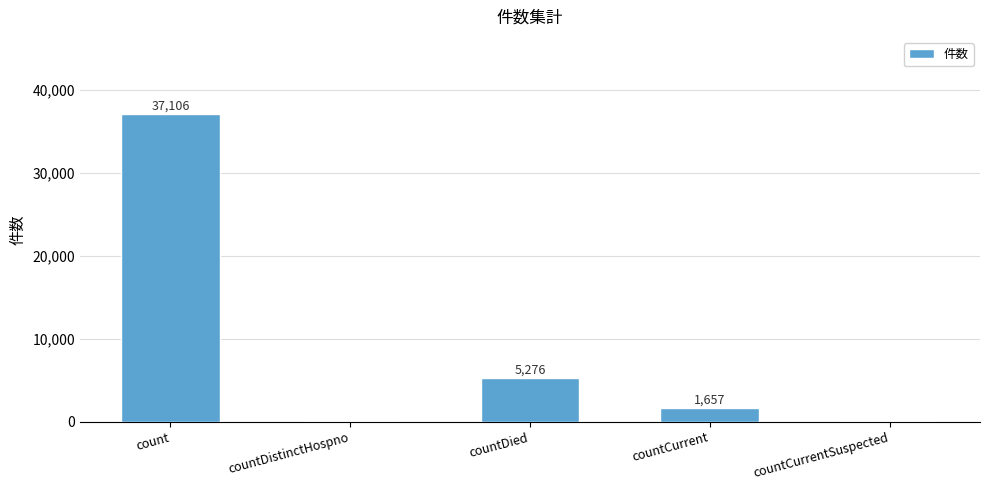

What is the maximum value shown in the chart?

37106